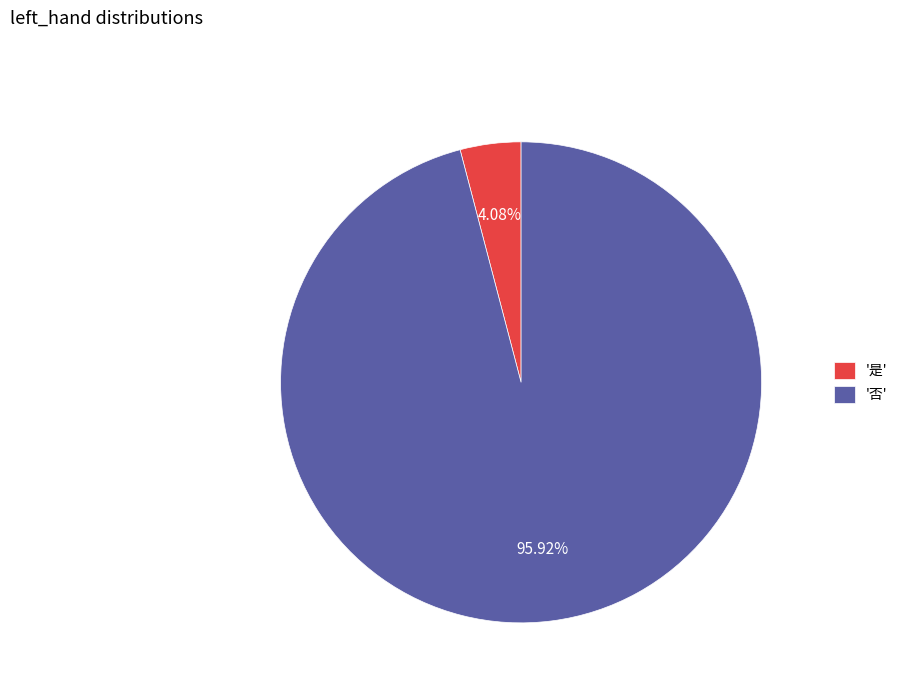

Is there any slice that represents more than half of the pie?

Yes